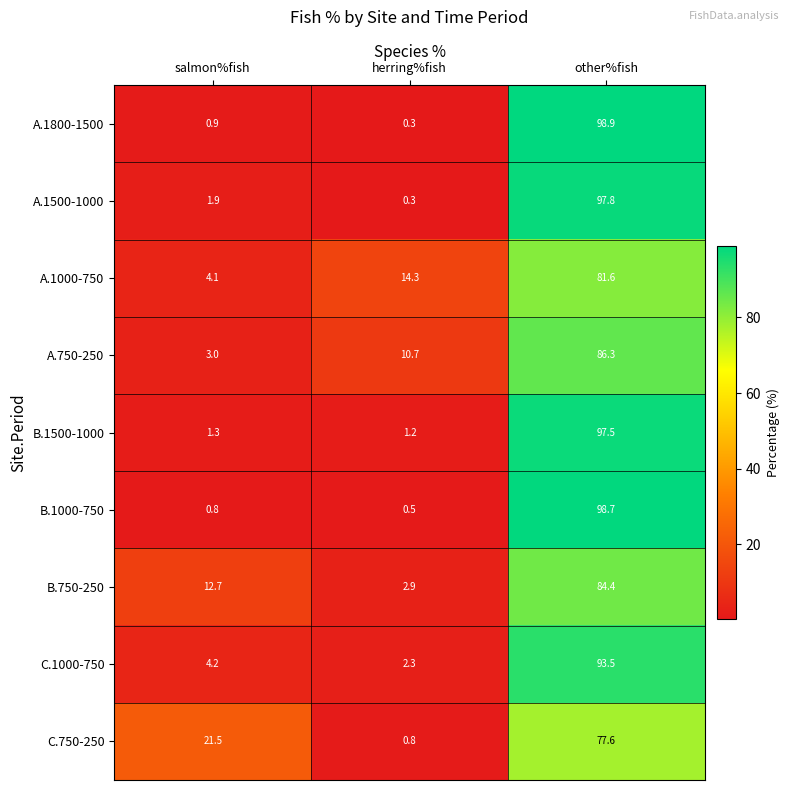

Where is B.750-250 nearest to the value 43?

salmon%fish